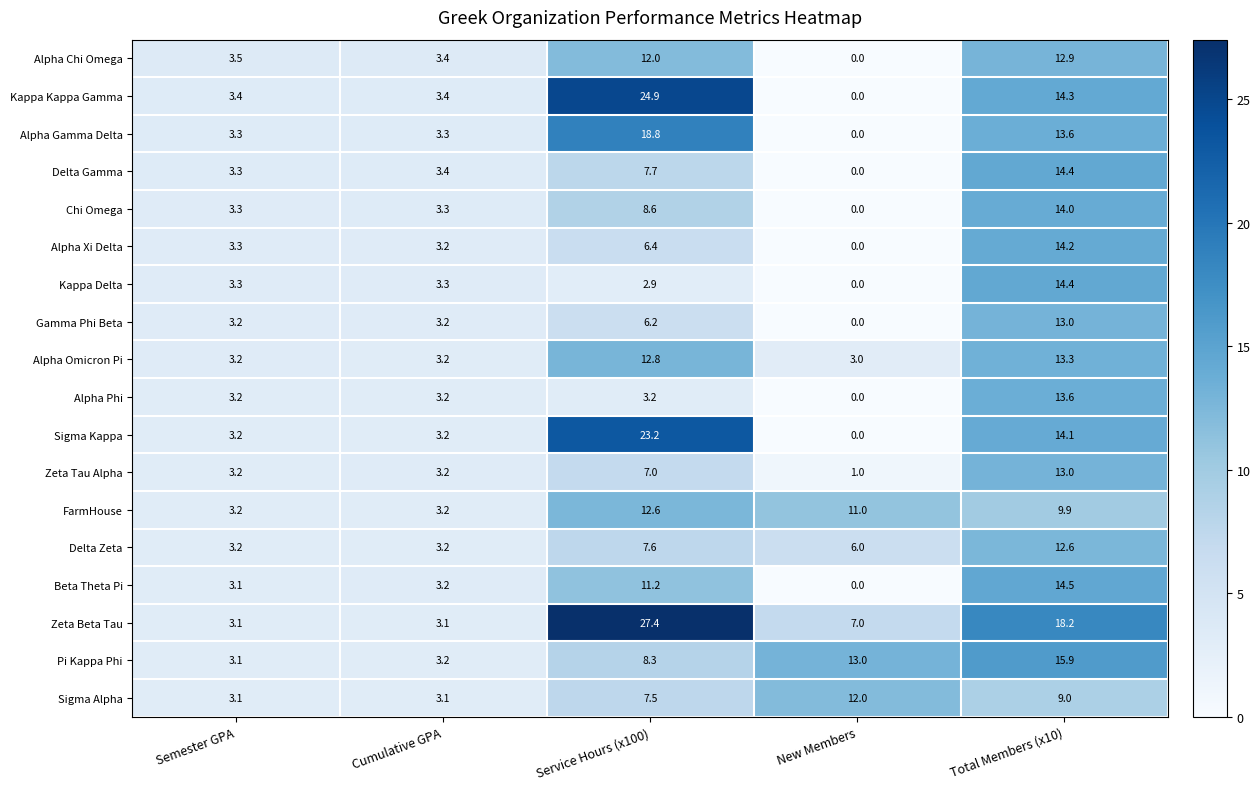

At which category is the sum across all series the highest?

Total Members (x10)